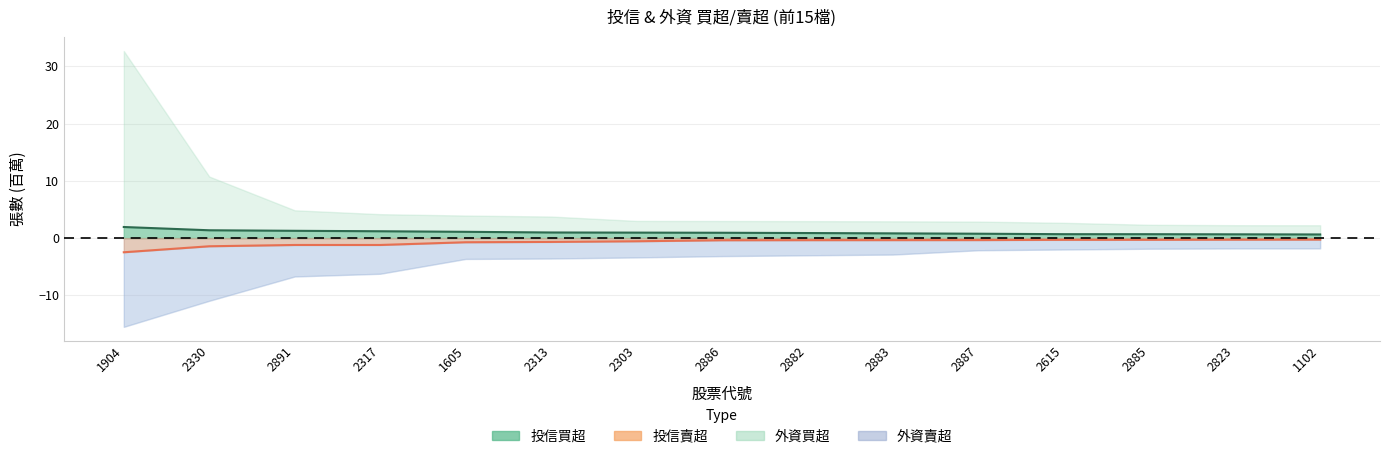

What is the difference between the maximum and minimum values in the 投信賣超 series?

2.2